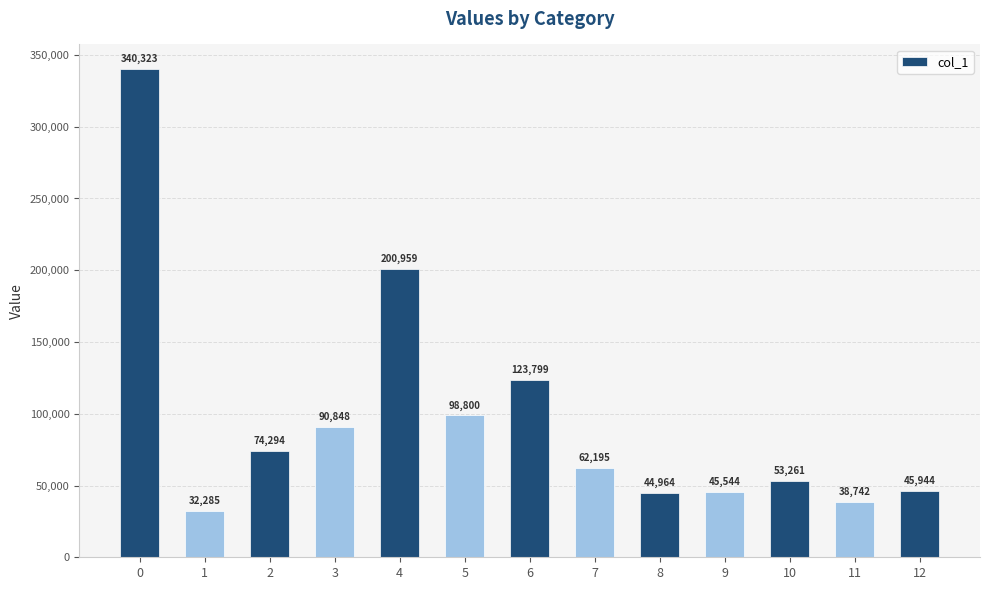

The chart shows a value of 63090.3 at 5. True or false?

False